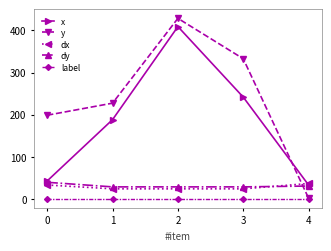

Reading right to left, extract all data points from this chart.

x: 33.5	241.9	409.0	188.6	43.3
y: 2.4	332.9	428.6	227.6	199.0
dx: 37.2	24.6	24.6	24.6	33.7
dy: 31.2	29.2	29.2	29.2	40.1
label: 1.0	1.0	1.0	1.0	1.0